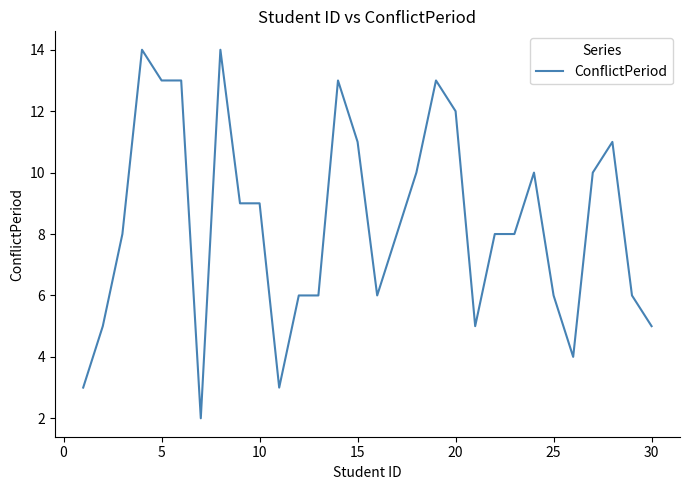

What is the greatest value displayed?

14